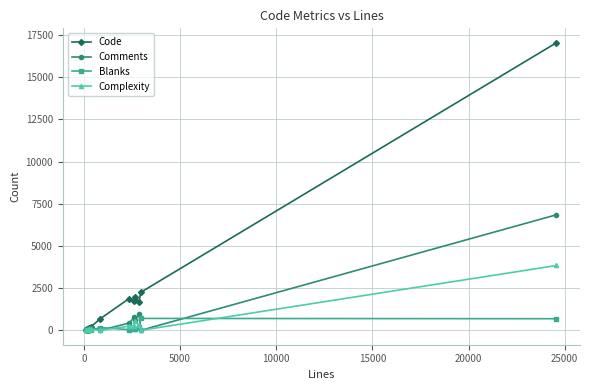

Rank the series by their maximum value, from highest to lowest.

Code, Comments, Complexity, Blanks